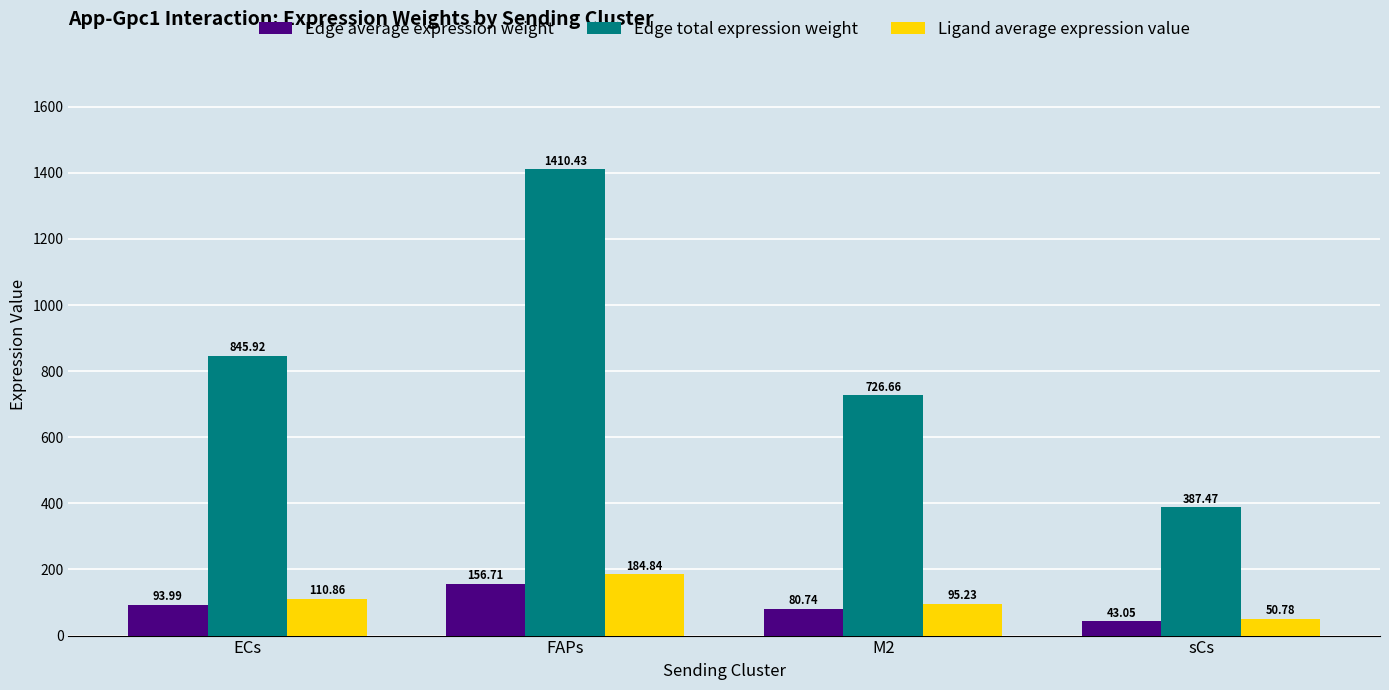

Between ECs and sCs, which series saw the biggest shift?

Edge total expression weight